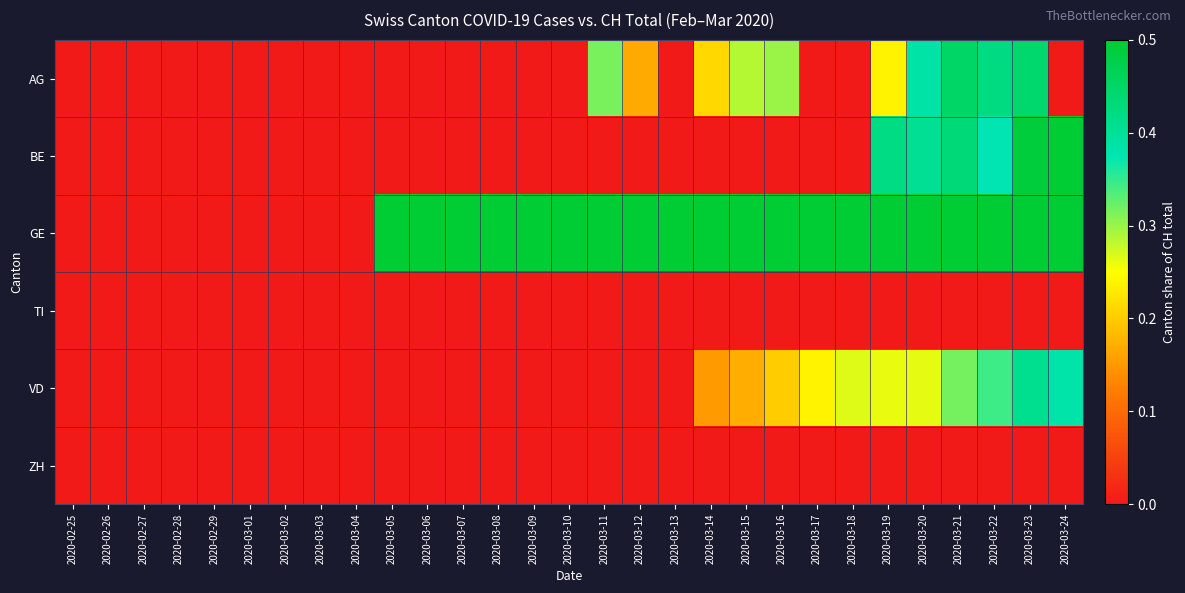

What is the total value across all series at 2020-03-06?

1.0